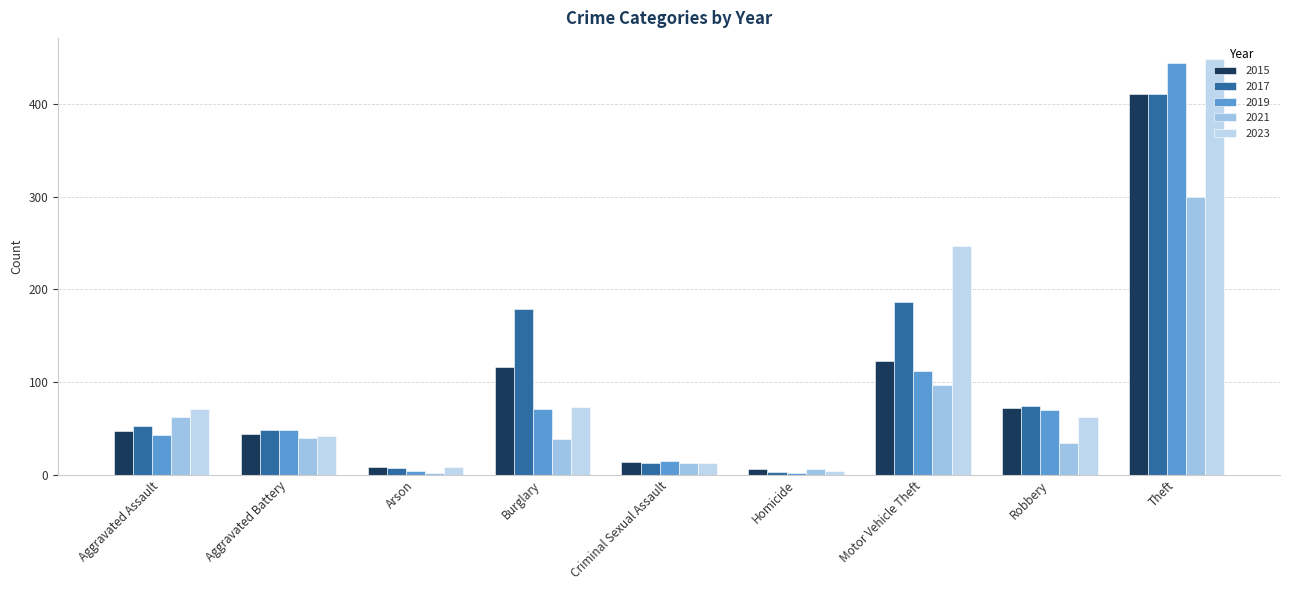

What are all the series names shown in the legend?

2015, 2017, 2019, 2021, 2023